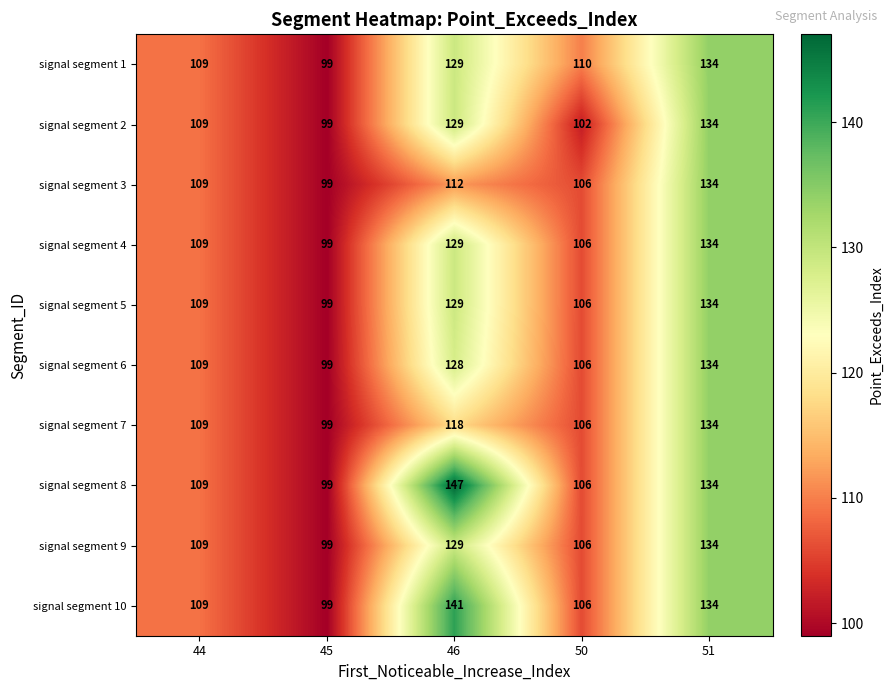

At which category is the sum across all series the highest?

51